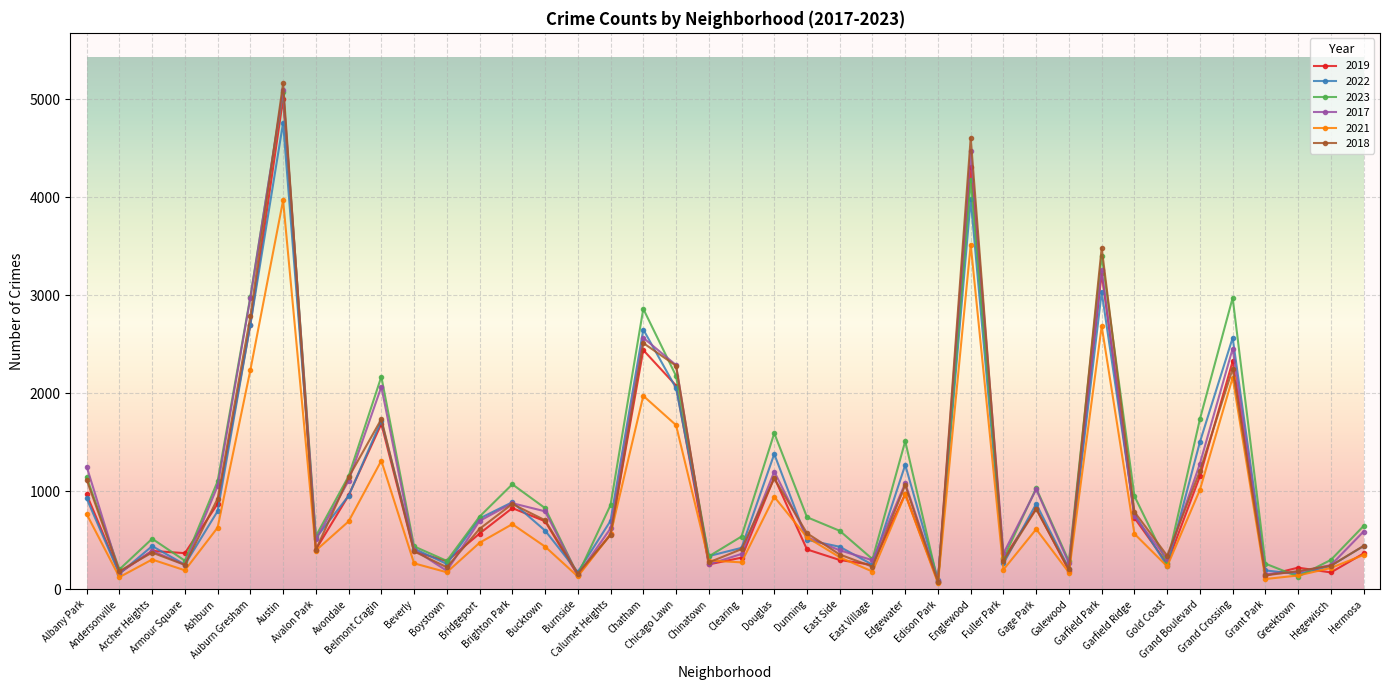

How many categories are shown in the chart?

40